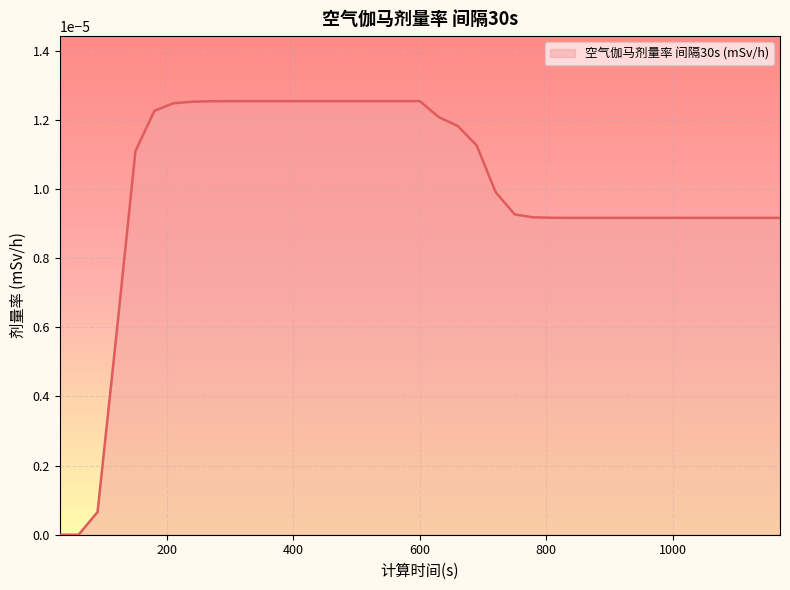

How many lines are shown in the chart?

1